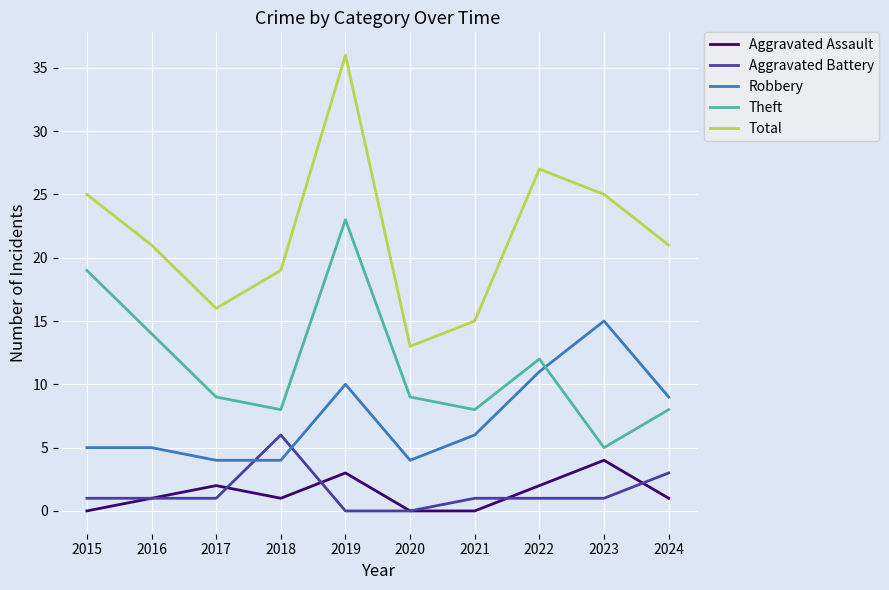

What is the total value across all series at 2018?

38